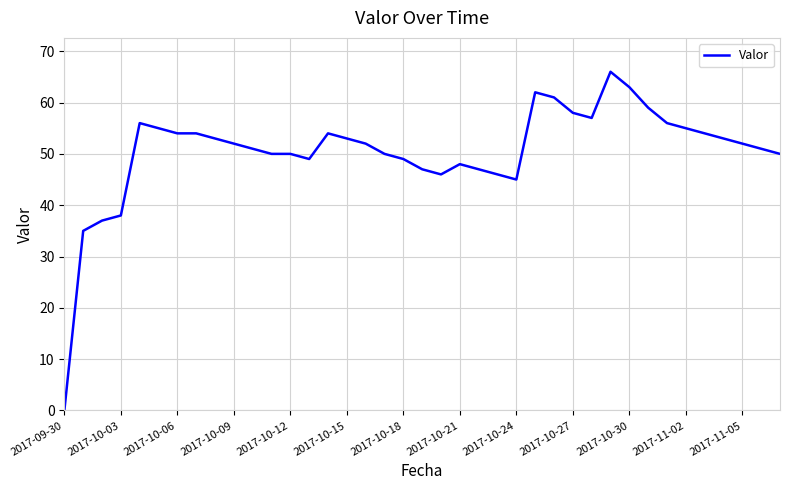

What is the difference between the maximum and minimum values?

66